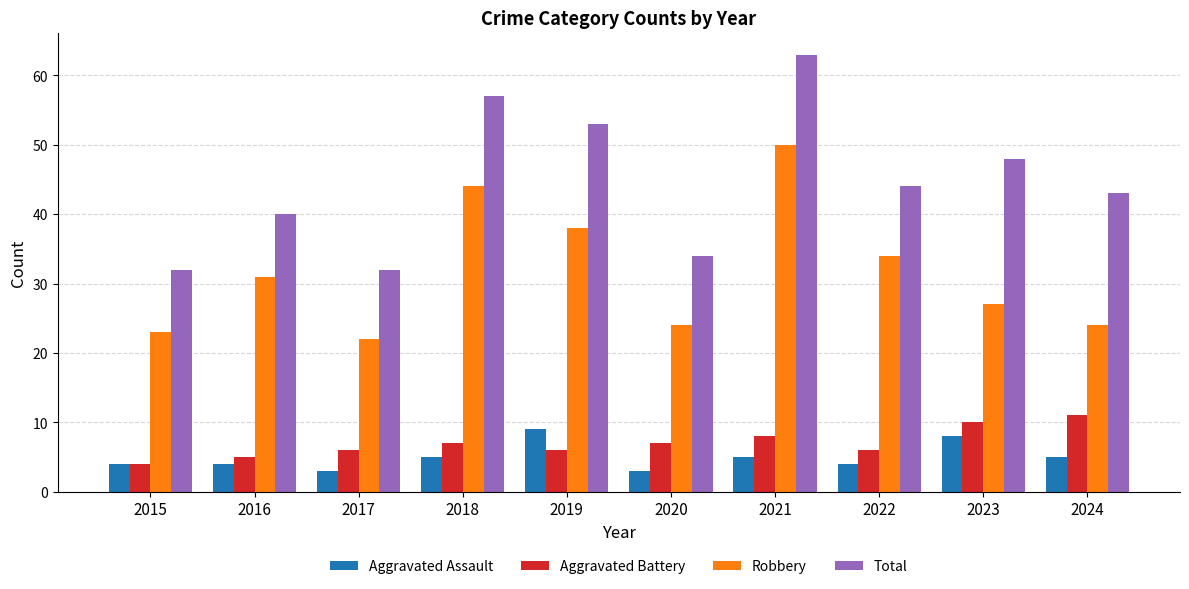

Is it true that Aggravated Assault equals 8 at 2023?

True